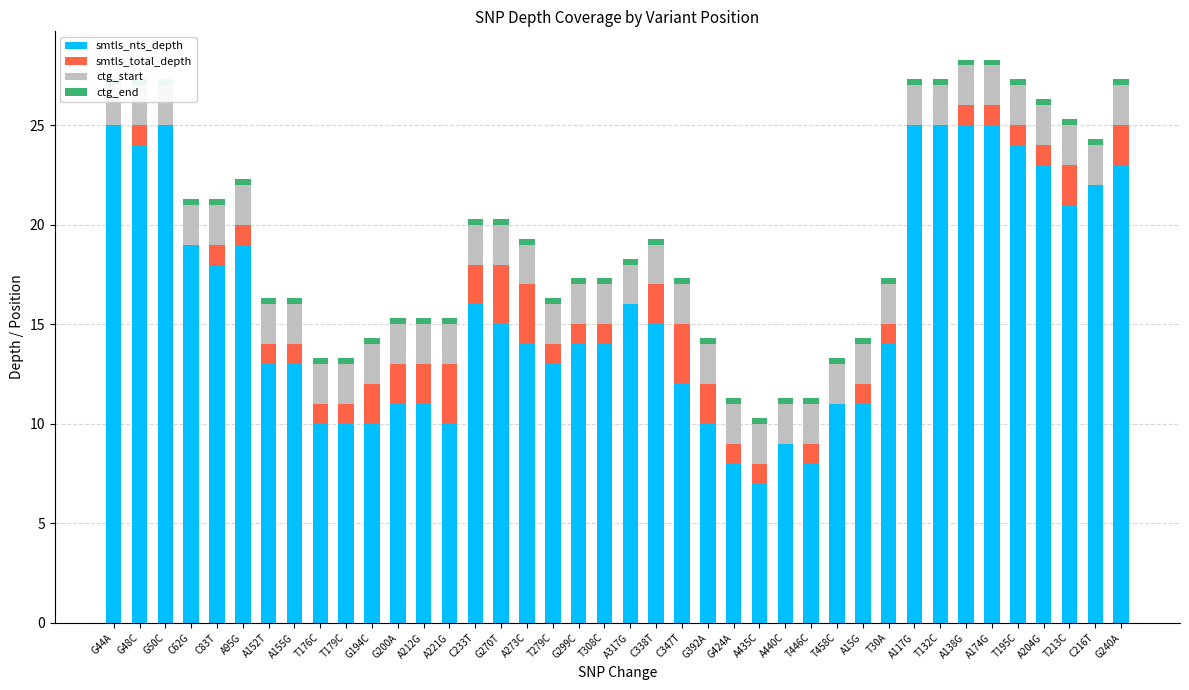

Which category has the lowest value across all series?

G44A